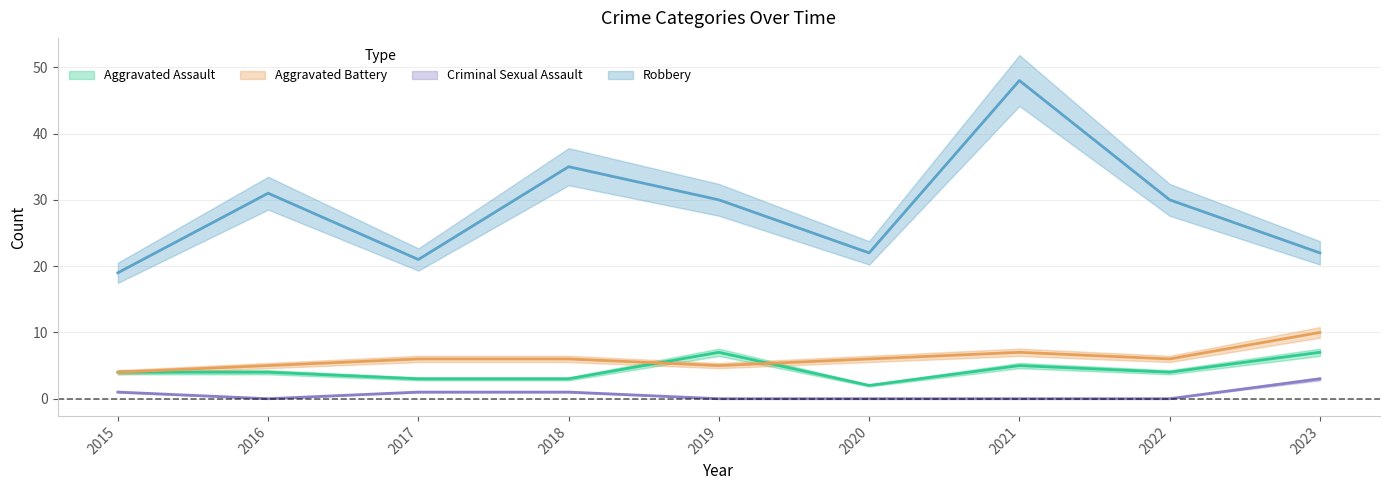

Rank the series at 2017 from lowest to highest value.

Criminal Sexual Assault, Aggravated Assault, Aggravated Battery, Robbery